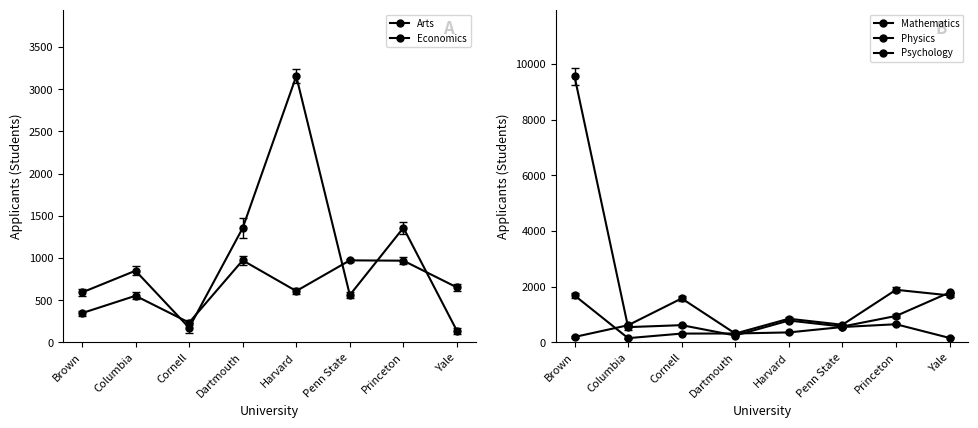

How many categories are shown in the chart?

8